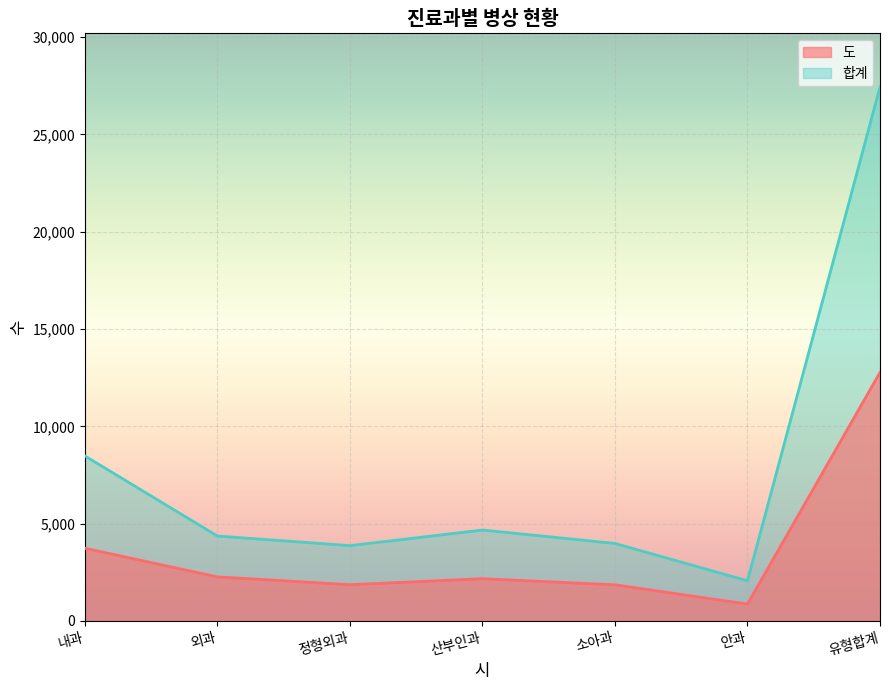

Where is the first local maximum for 합계?

산부인과